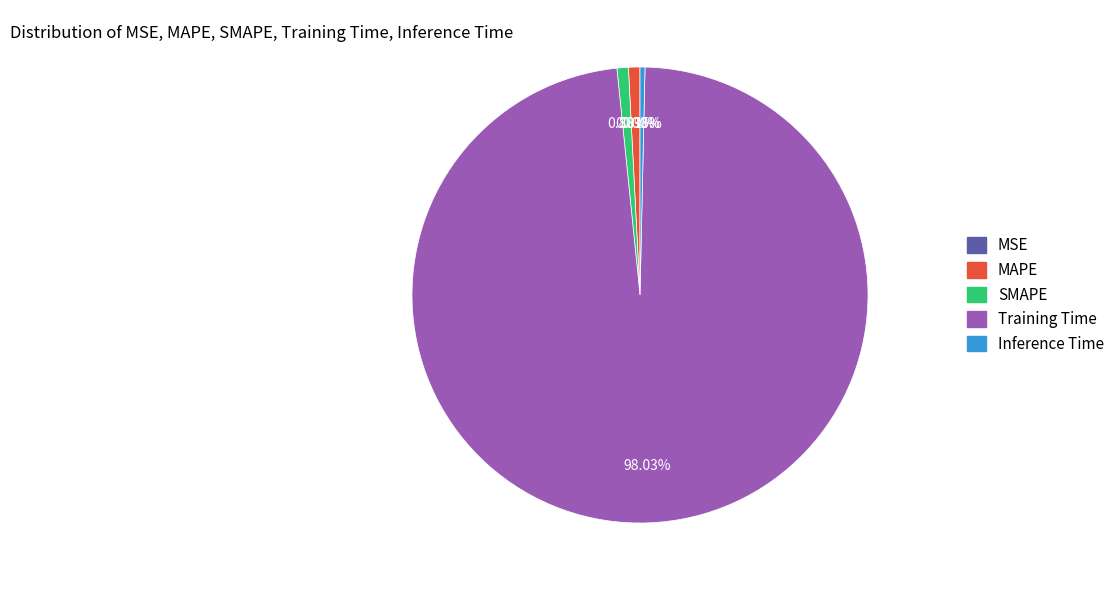

What is the majority slice?

Training Time